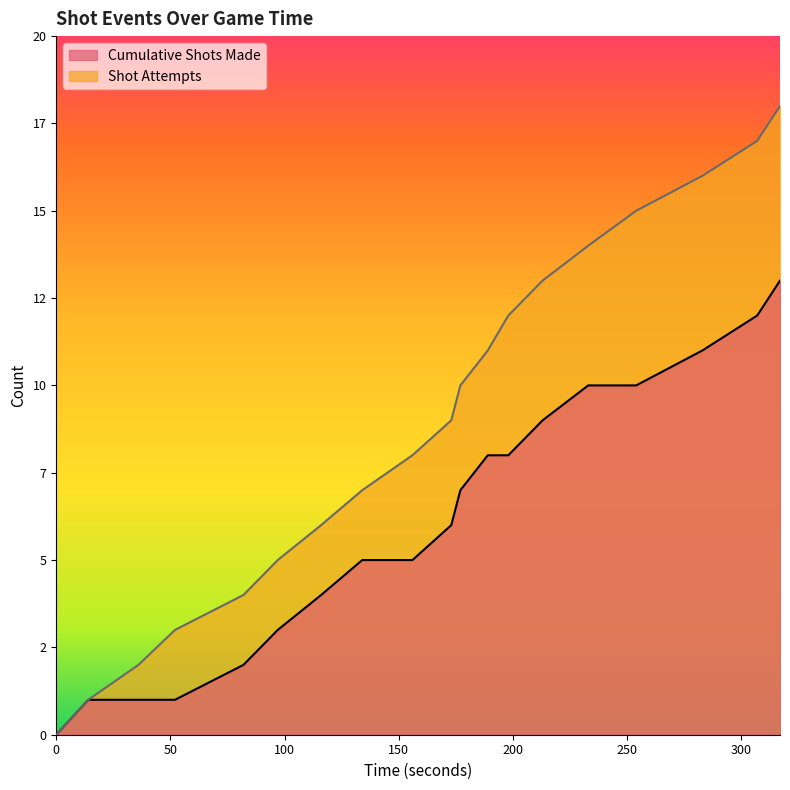

Rank the categories by Shot Attempts value from lowest to highest.

0, 14, 36, 52, 82, 97, 116, 134, 156, 173, 177, 189, 198, 213, 233, 254, 283, 307, 317